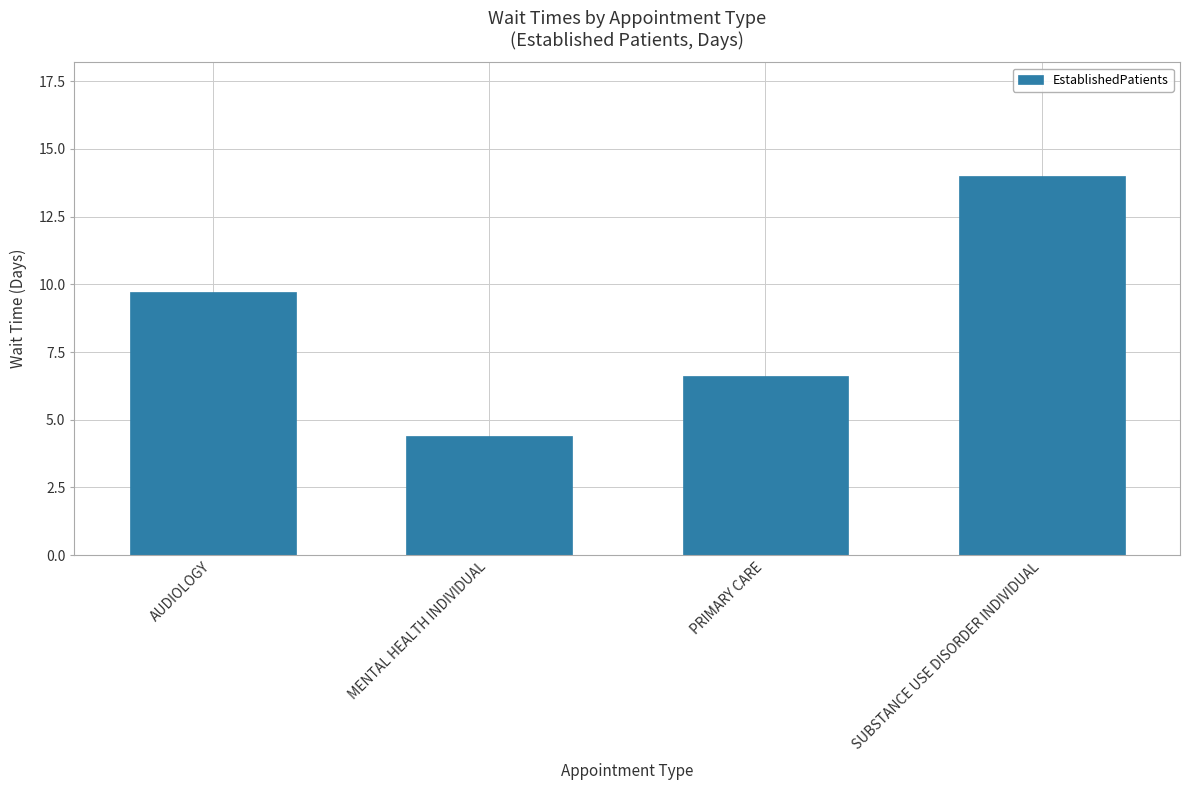

How many bars are there in total?

4